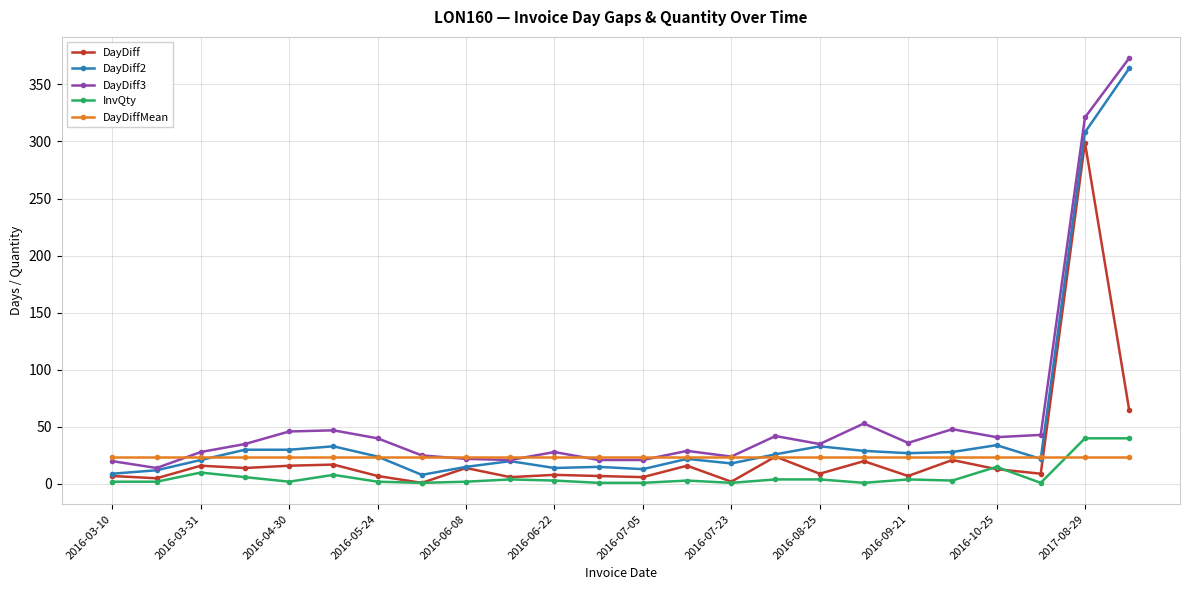

True or false: InvQty has more than 1 interior local peaks.

True